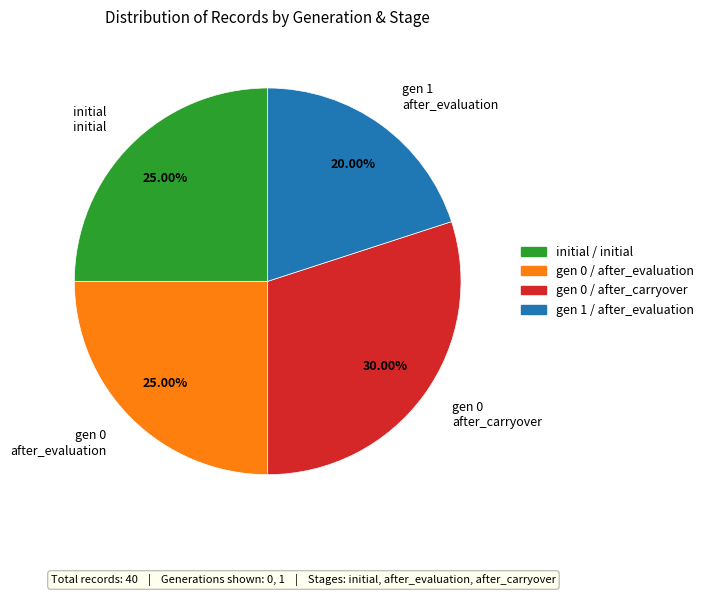

Do gen 0 after_evaluation and gen 0 after_carryover together represent more than half of the pie?

Yes